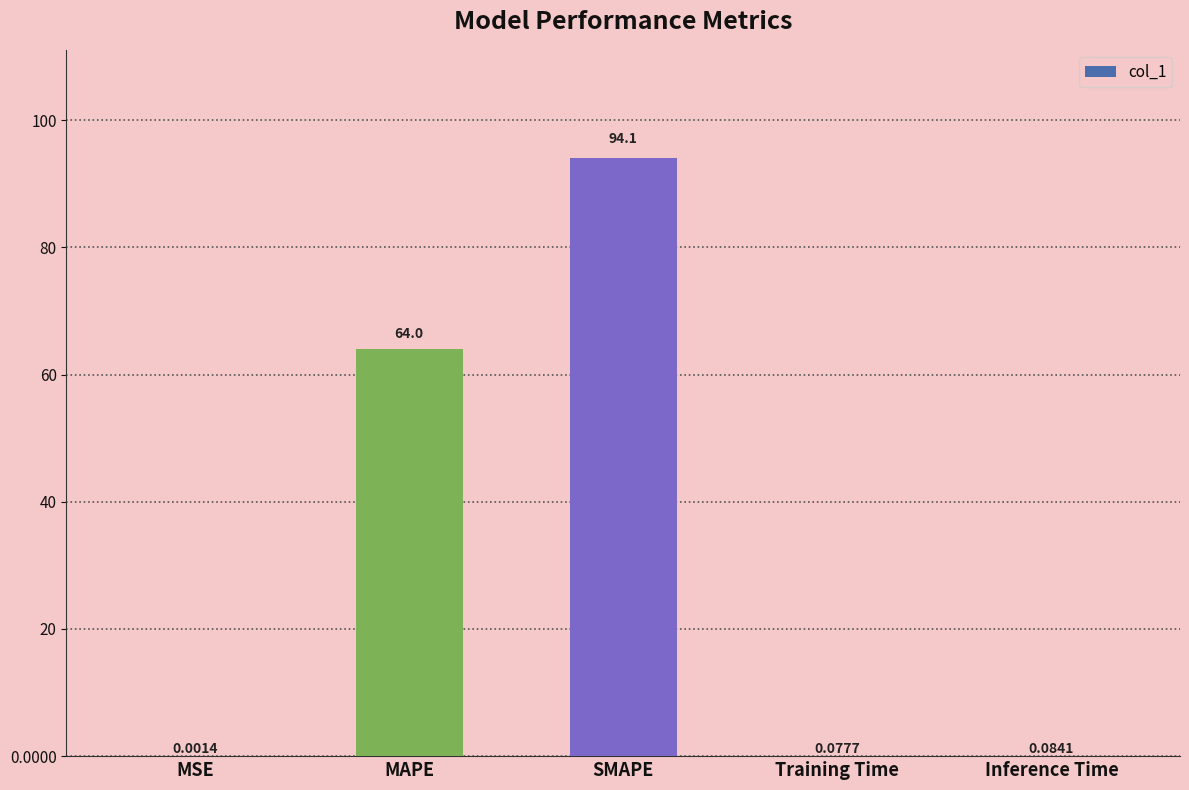

At which label is the value closest to 47?

MAPE